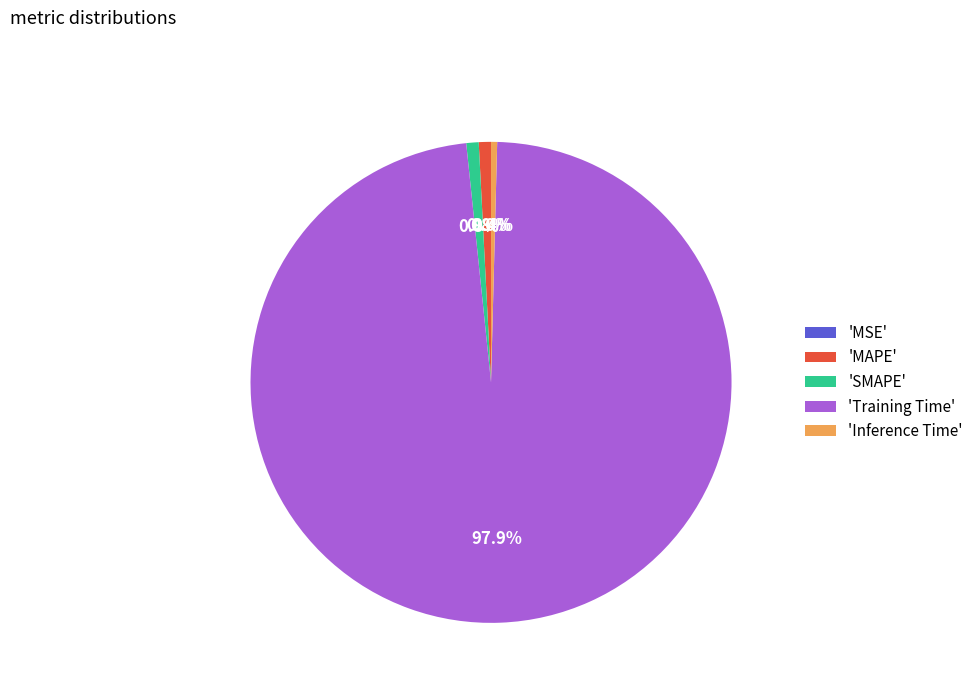

Does 'MAPE' represent more than half of the total?

No